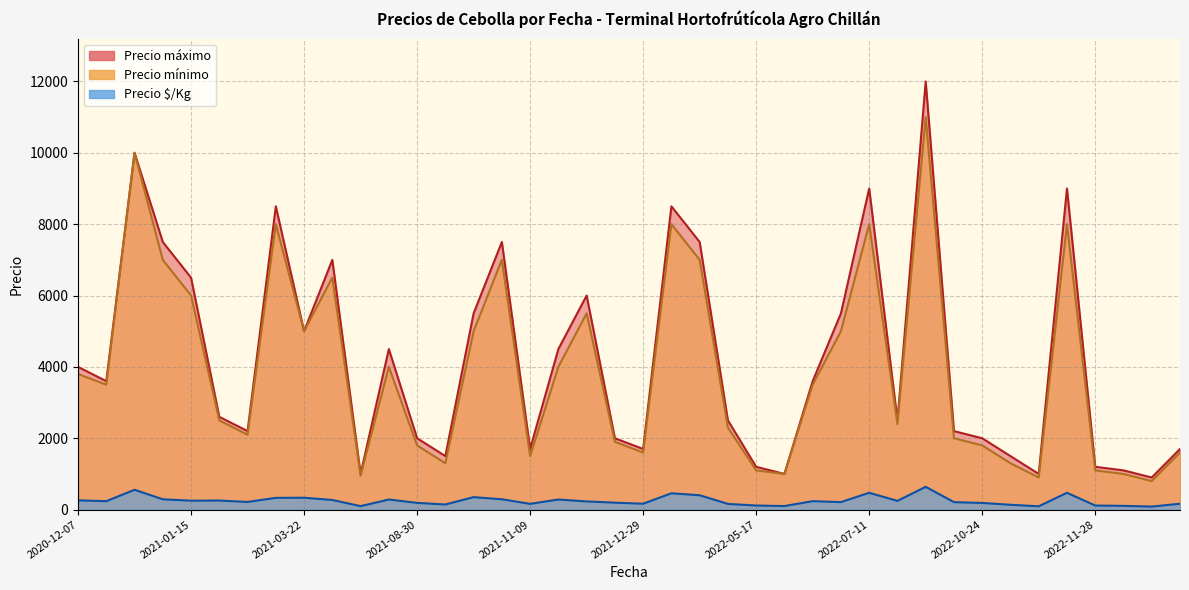

What is the minimum value shown in the chart?

85